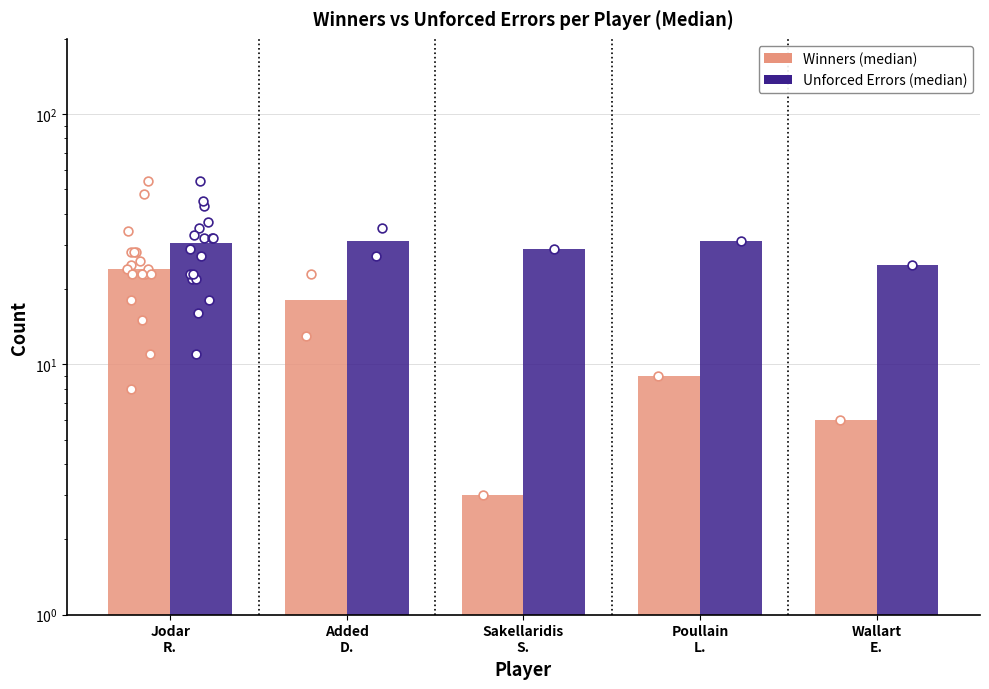

Which series has the largest Y range (max minus min)?

Winners